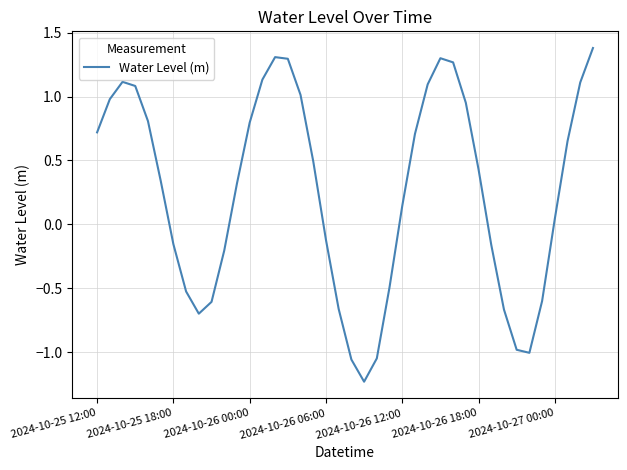

What is the greatest value displayed?

1.4